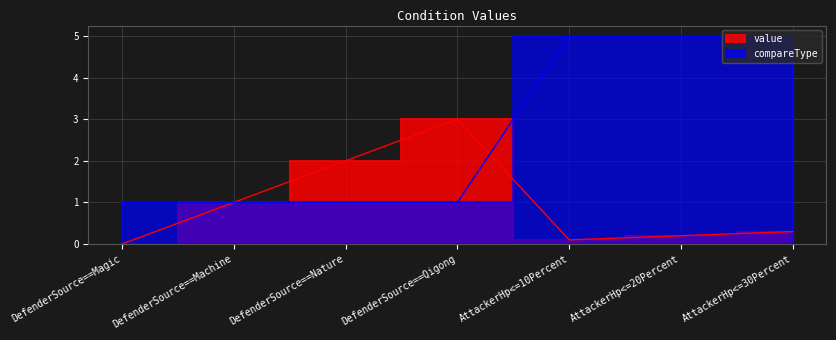

What is the total value across all series at DefenderSource==Machine?

2.0